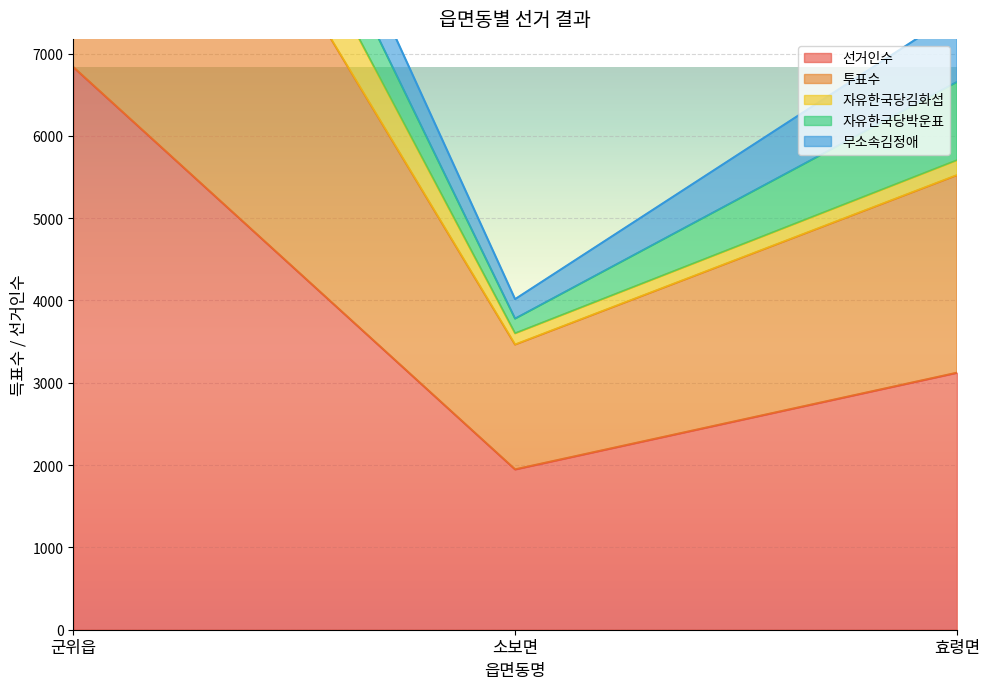

What is the sum of all 자유한국당김화섭 values?

23043